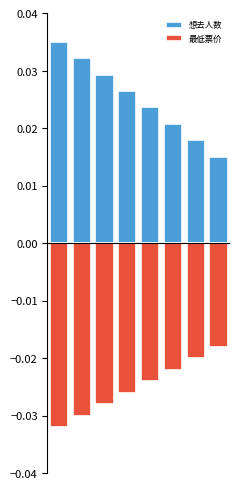

List the series in order of their overall mean, lowest first.

最低票价, 想去人数